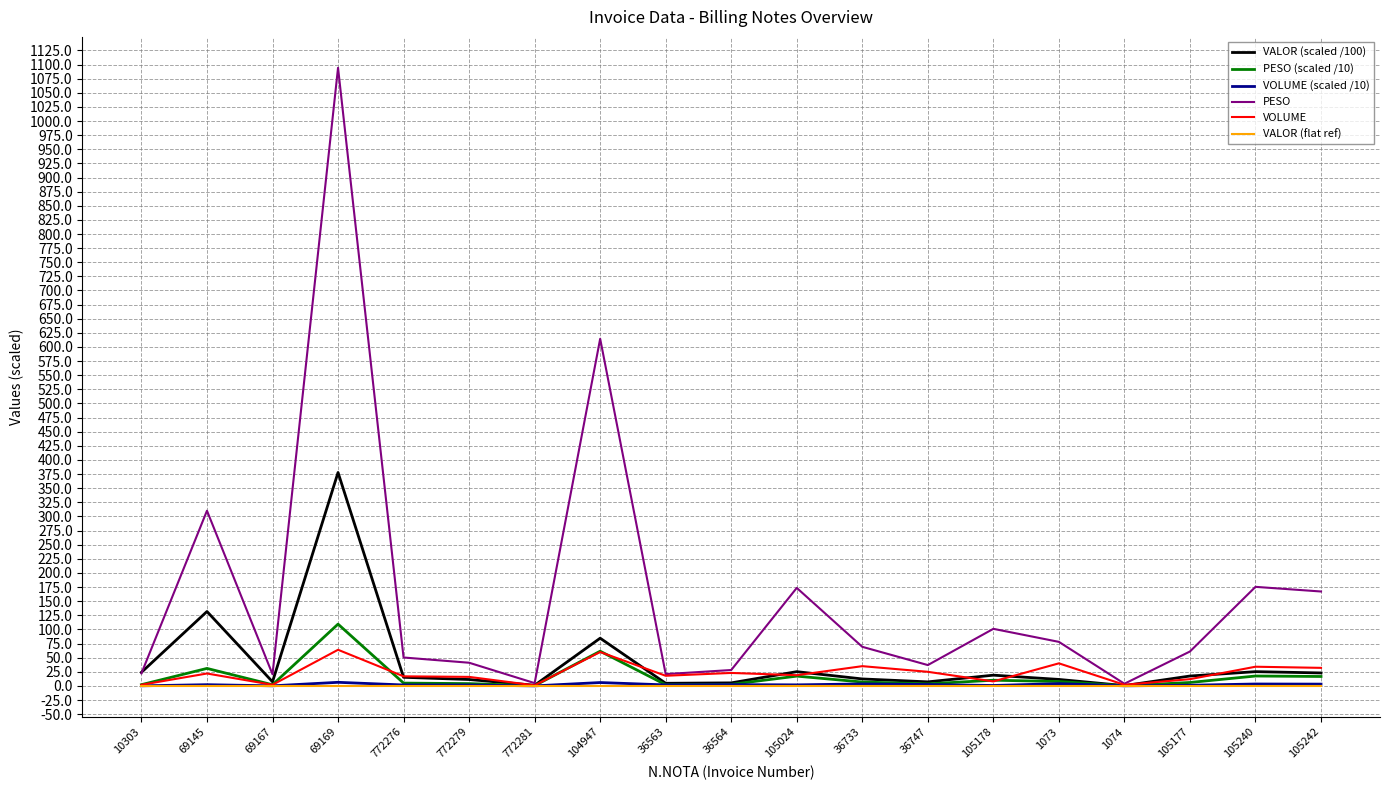

Which series changed the most between 105178 and 1074?

PESO